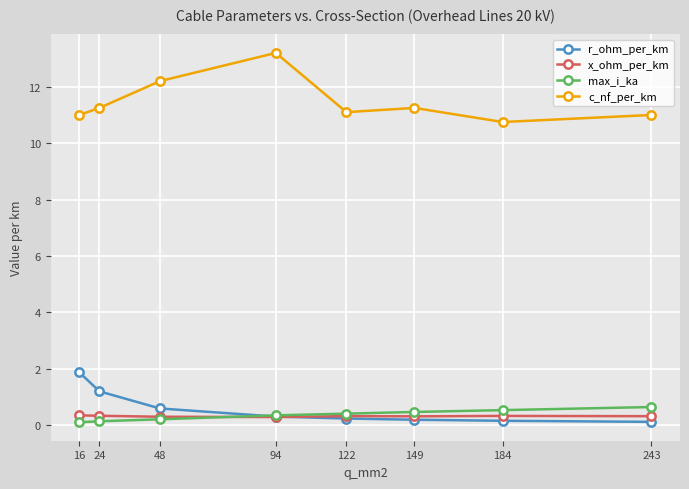

What is the approximate value of c_nf_per_km at 243?

11.0